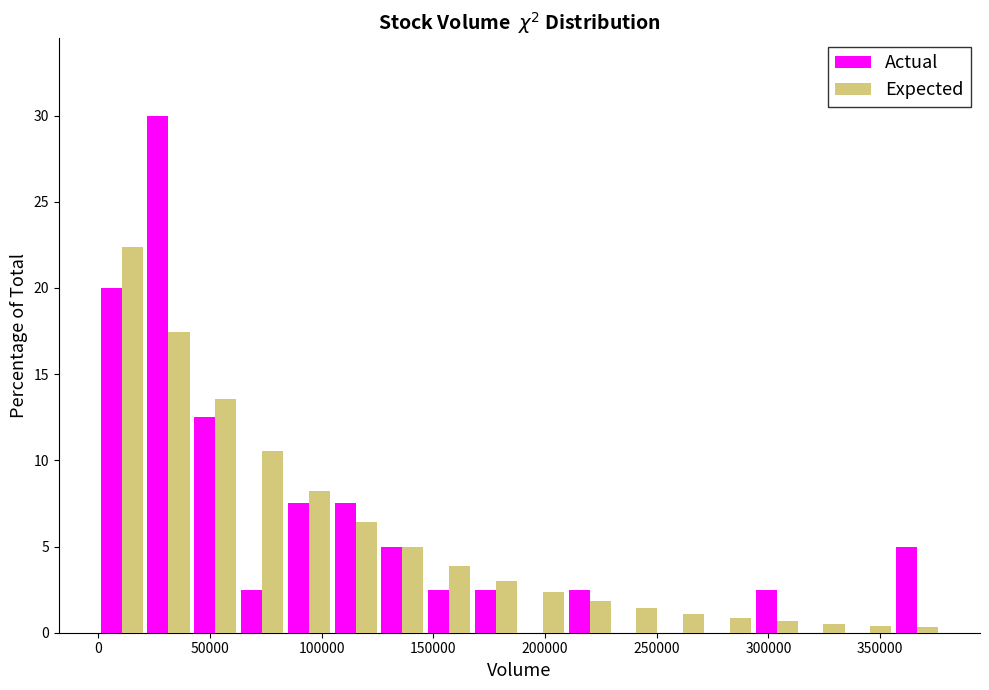

What is the height of the Actual bar covering 105000 to 125000 on the x-axis? Neither the bar edges nor the heights are printed on the chart, so give them approximately, as read against the axes.

7.5